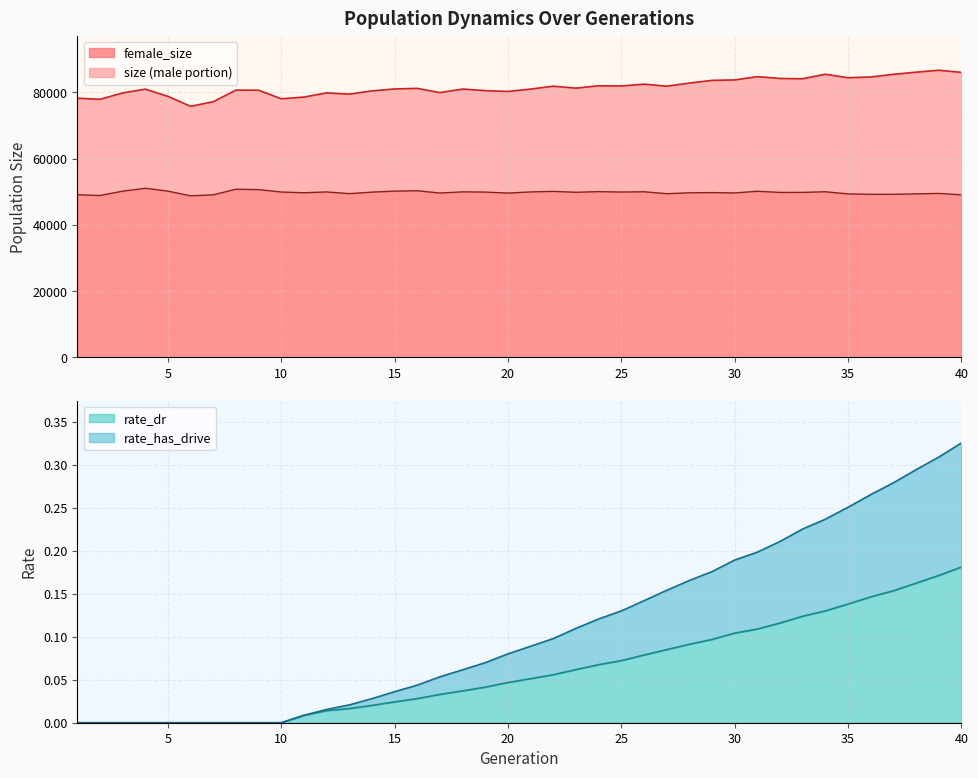

What is the value of the size point at the 23rd from the left?

81267.0